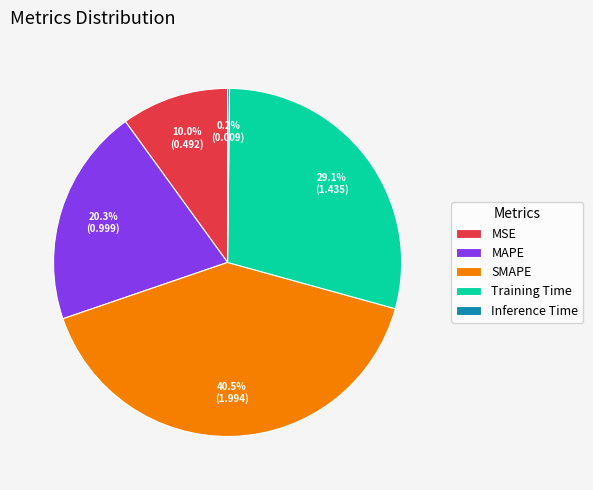

How much of the chart is everything except SMAPE?

59.5%